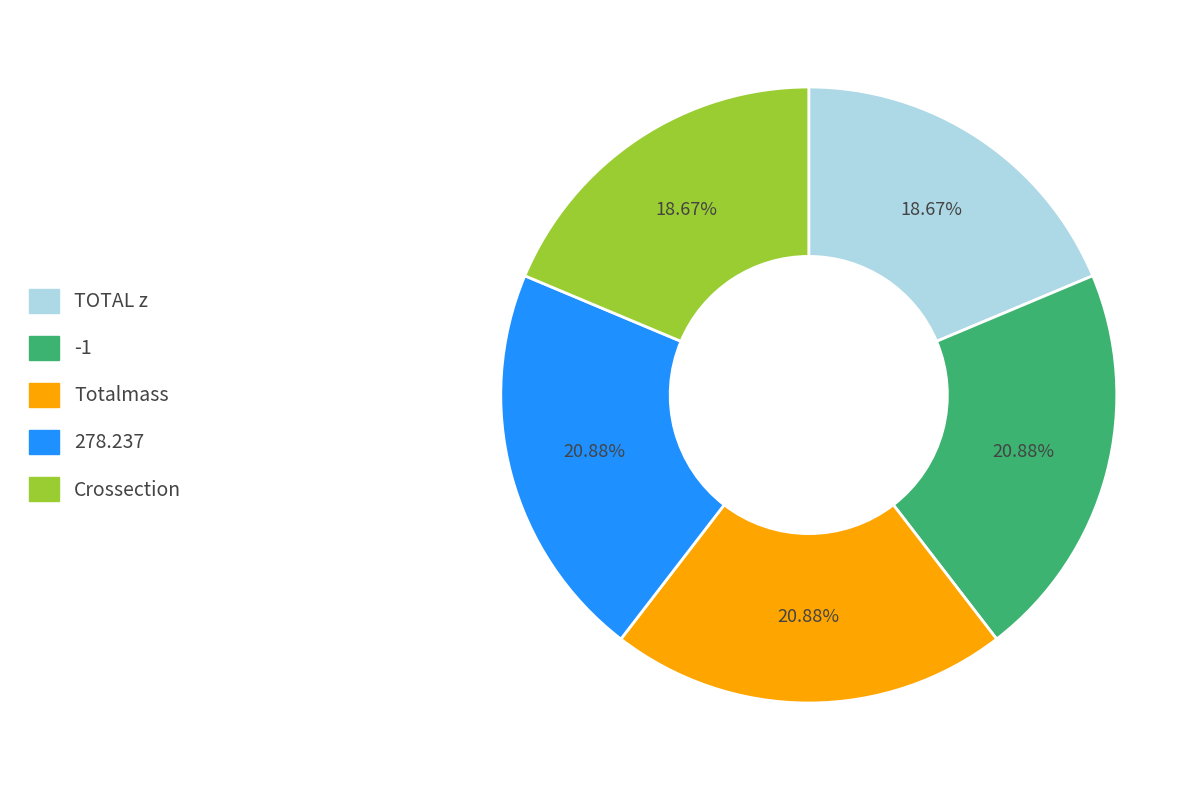

Does 278.237 account for over 50% of the chart?

No